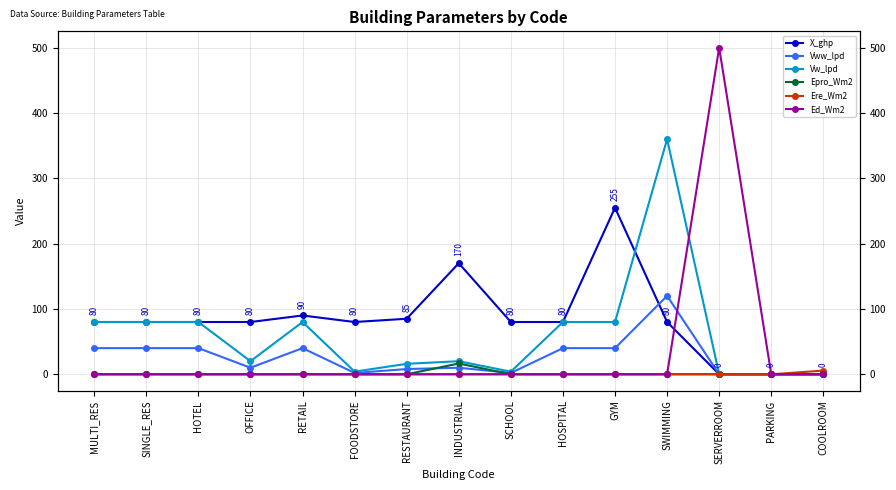

Reading right to left, extract all data points from this chart.

X_ghp: COOLROOM=0.0	PARKING=0.0	SERVERROOM=0.0	SWIMMING=80.0	GYM=255.0	HOSPITAL=80.0	SCHOOL=80.0	INDUSTRIAL=170.0	RESTAURANT=85.0	FOODSTORE=80.0	RETAIL=90.0	OFFICE=80.0	HOTEL=80.0	SINGLE_RES=80.0	MULTI_RES=80.0
Vww_lpd: COOLROOM=0.0	PARKING=0.0	SERVERROOM=0.0	SWIMMING=120.0	GYM=40.0	HOSPITAL=40.0	SCHOOL=2.0	INDUSTRIAL=10.0	RESTAURANT=8.0	FOODSTORE=2.0	RETAIL=40.0	OFFICE=10.0	HOTEL=40.0	SINGLE_RES=40.0	MULTI_RES=40.0
Vw_lpd: COOLROOM=0.0	PARKING=0.0	SERVERROOM=0.0	SWIMMING=360.0	GYM=80.0	HOSPITAL=80.0	SCHOOL=4.0	INDUSTRIAL=20.0	RESTAURANT=16.0	FOODSTORE=4.0	RETAIL=80.0	OFFICE=20.0	HOTEL=80.0	SINGLE_RES=80.0	MULTI_RES=80.0
Epro_Wm2: COOLROOM=0.0	PARKING=0.0	SERVERROOM=0.0	SWIMMING=0.0	GYM=0.0	HOSPITAL=0.0	SCHOOL=0.0	INDUSTRIAL=16.5	RESTAURANT=0.0	FOODSTORE=0.0	RETAIL=0.0	OFFICE=0.0	HOTEL=0.0	SINGLE_RES=0.0	MULTI_RES=0.0
Ere_Wm2: COOLROOM=5.6	PARKING=0.0	SERVERROOM=0.0	SWIMMING=0.0	GYM=0.0	HOSPITAL=0.0	SCHOOL=0.0	INDUSTRIAL=0.0	RESTAURANT=0.0	FOODSTORE=0.0	RETAIL=0.0	OFFICE=0.0	HOTEL=0.0	SINGLE_RES=0.0	MULTI_RES=0.0
Ed_Wm2: COOLROOM=0.0	PARKING=0.0	SERVERROOM=500.0	SWIMMING=0.0	GYM=0.0	HOSPITAL=0.0	SCHOOL=0.0	INDUSTRIAL=0.0	RESTAURANT=0.0	FOODSTORE=0.0	RETAIL=0.0	OFFICE=0.0	HOTEL=0.0	SINGLE_RES=0.0	MULTI_RES=0.0